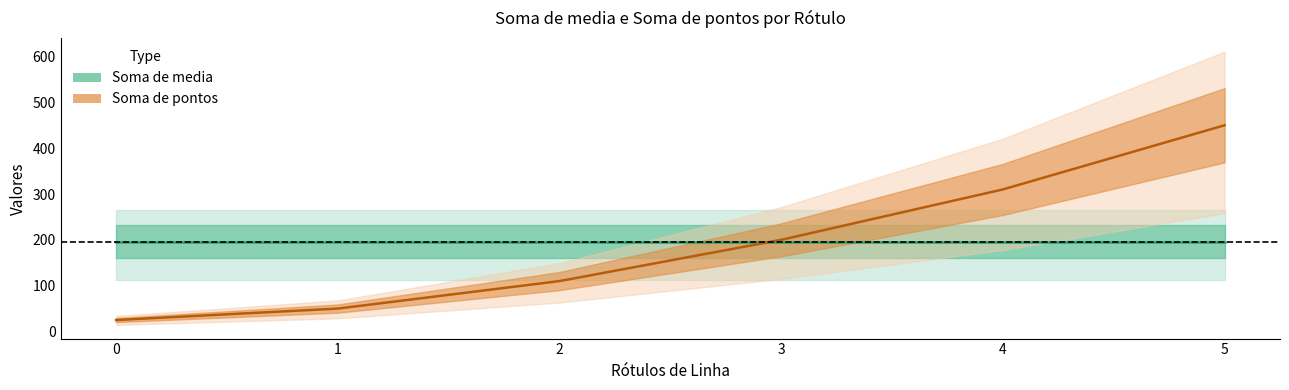

True or false: Soma de pontos (line) has more than 1 points higher than both neighbors.

False